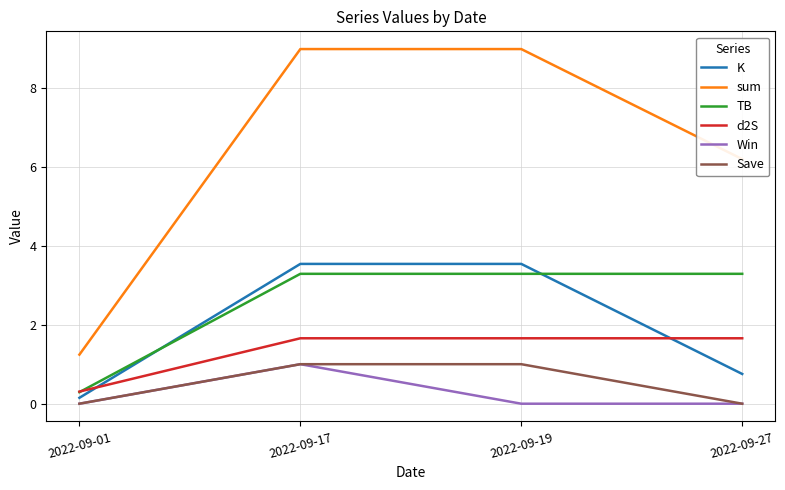

The value of Save at 2022-09-27 is 0.0. True or false?

True